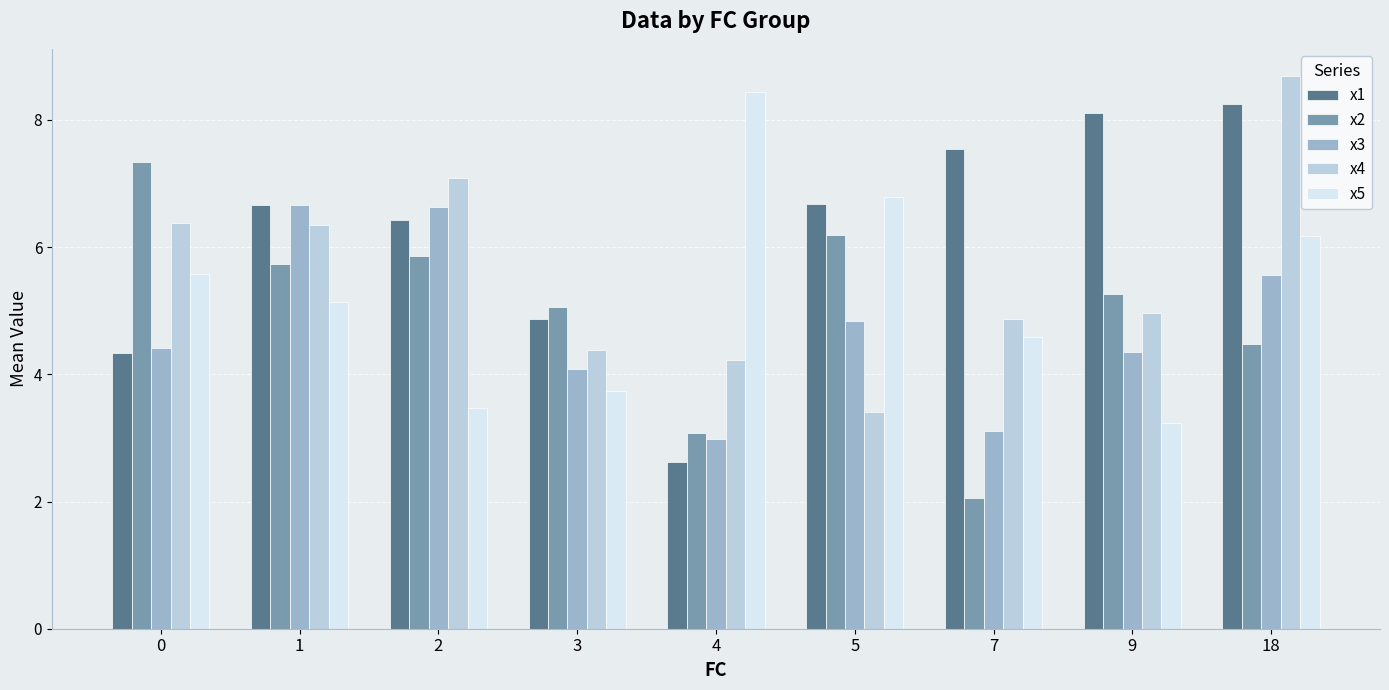

Which series has the largest total across all categories?

x1